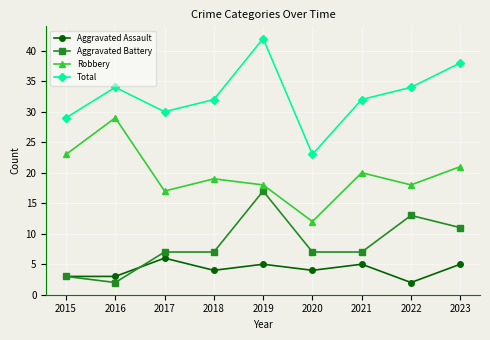

Count the number of data series in this chart.

4